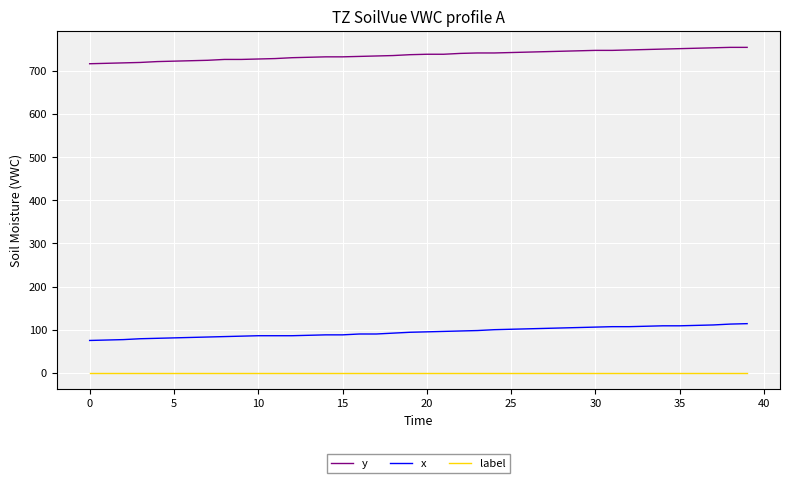

What is the difference between the maximum and minimum values in the x series?

39